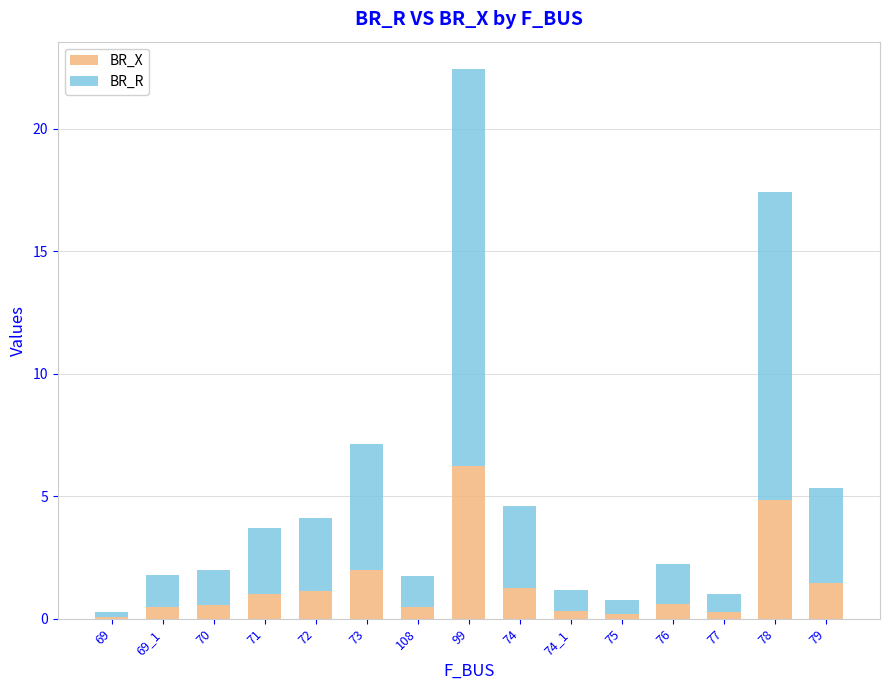

What is the total value across all series at 99?

22.4